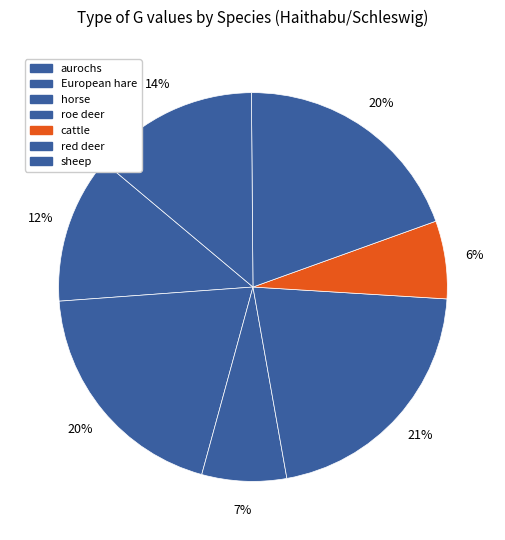

Rank the categories by value from lowest to highest.

cattle, horse, aurochs, sheep, European hare, red deer, roe deer